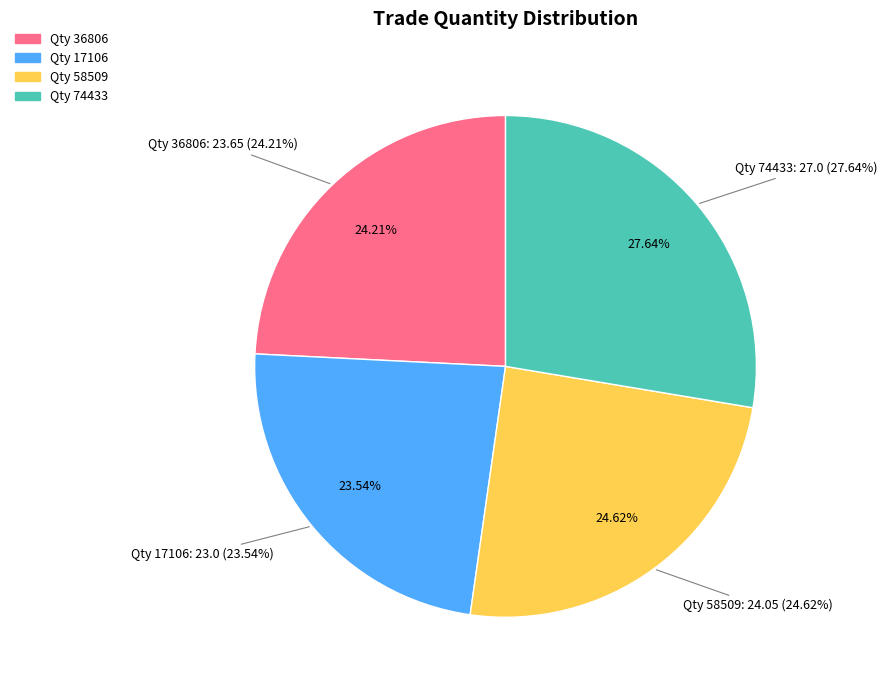

To the nearest percent, what is the average slice percentage?

25%